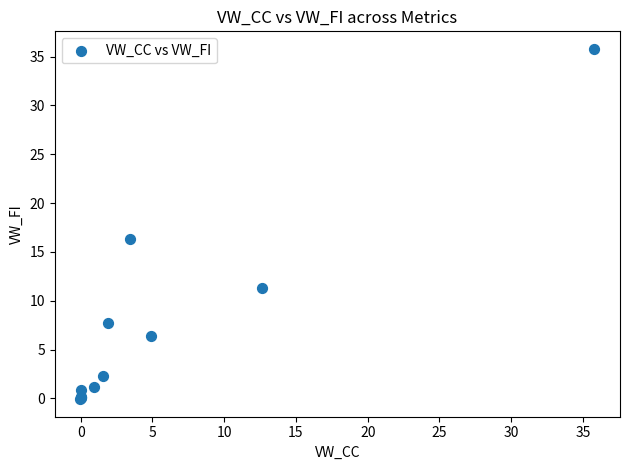

What Y value in the scatter plot is closest to 17?

16.3